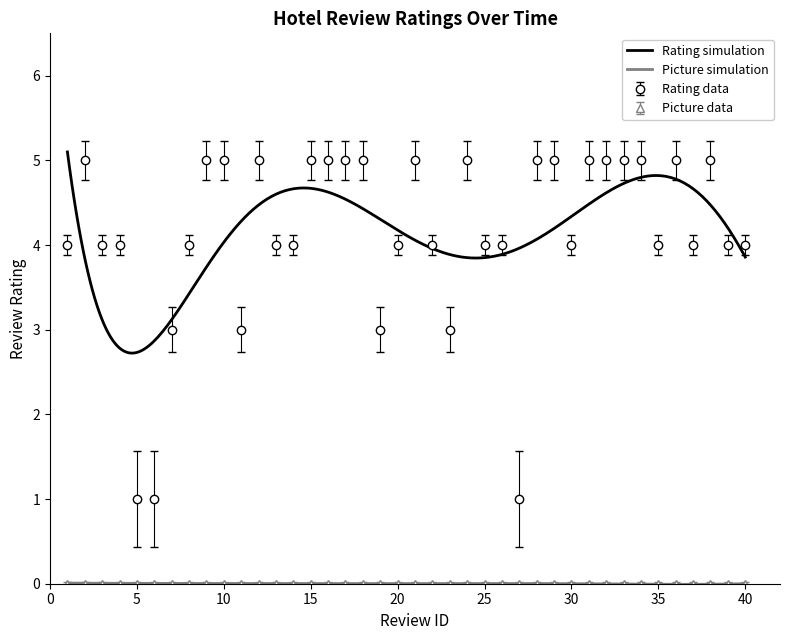

What is the value of the 40th point from the left?

4